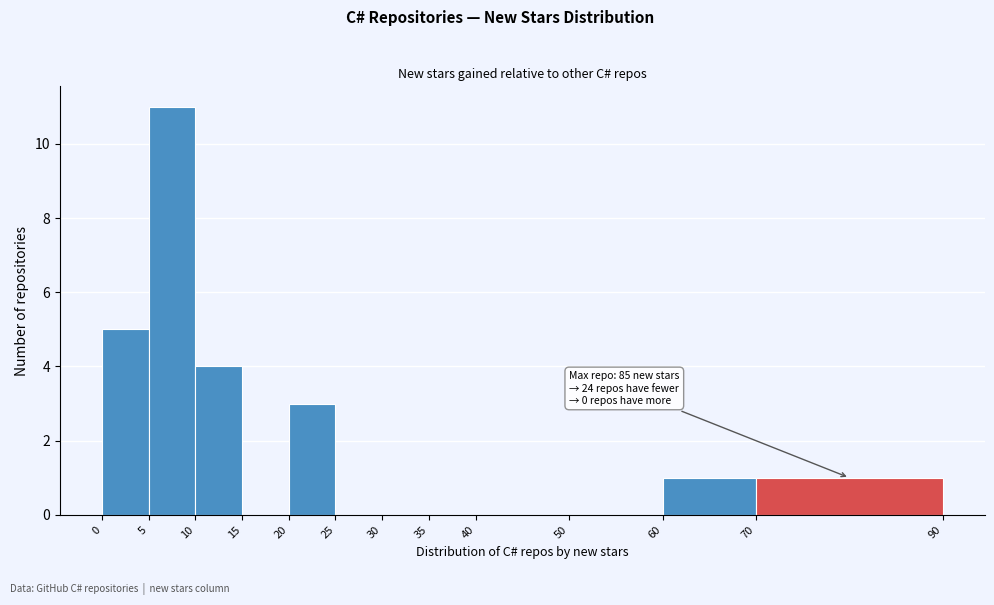

Which range on the x-axis has the tallest bar?

5 to 10